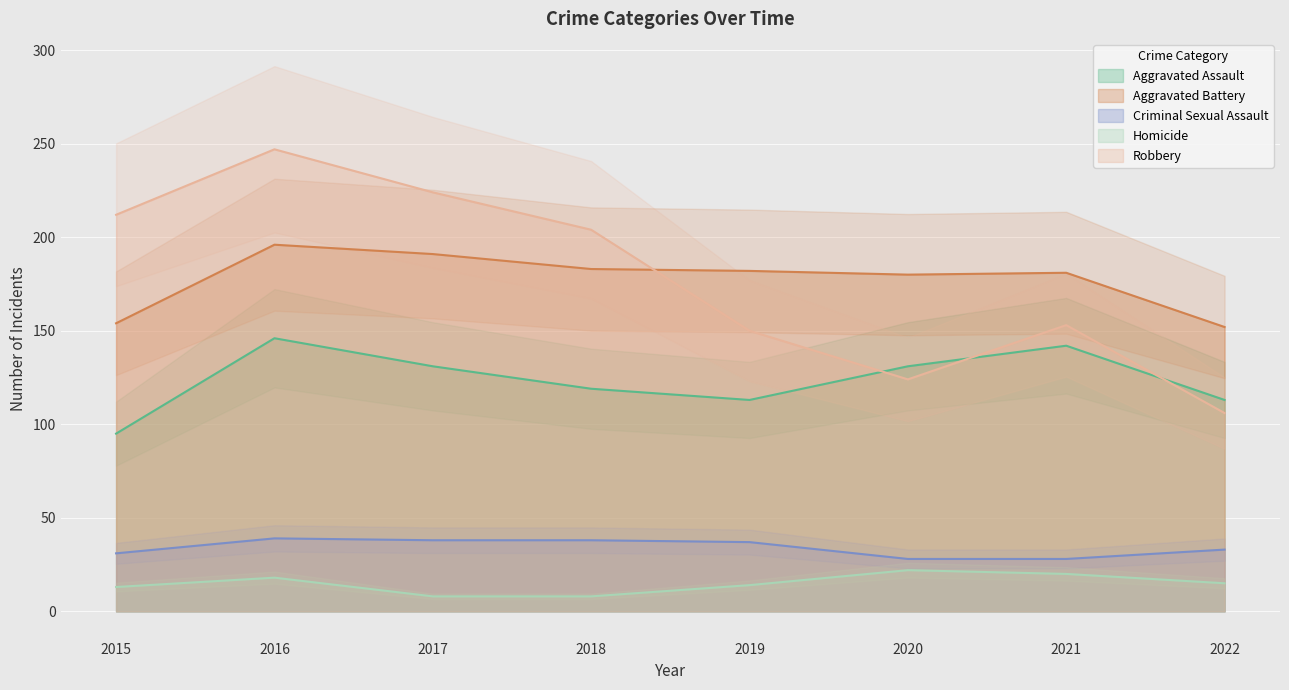

In Aggravated Assault, how many points are lower than both neighbors (excluding endpoints)?

1